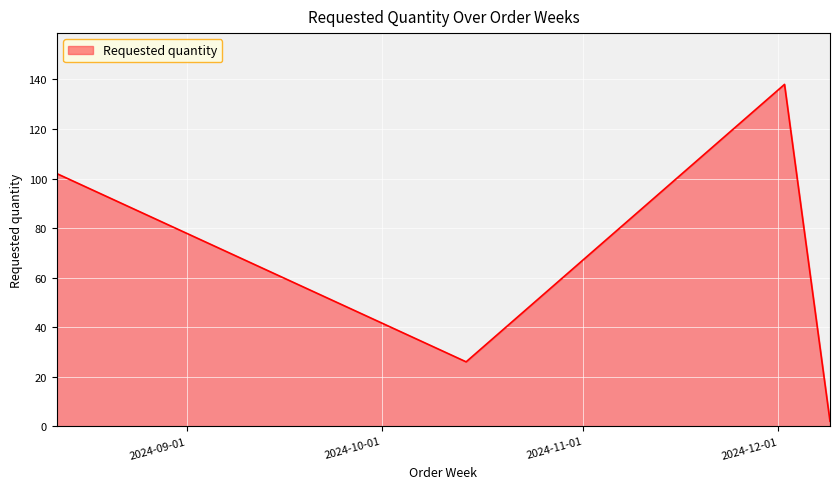

How many categories are shown in the chart?

4